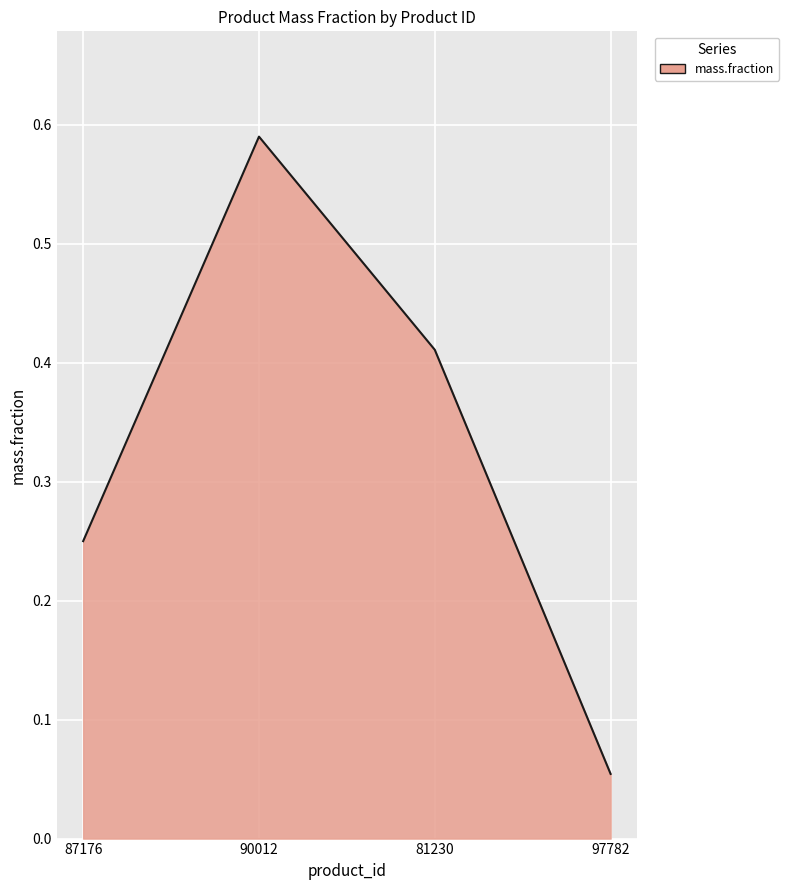

Which label corresponds to the smallest value in the chart?

97782